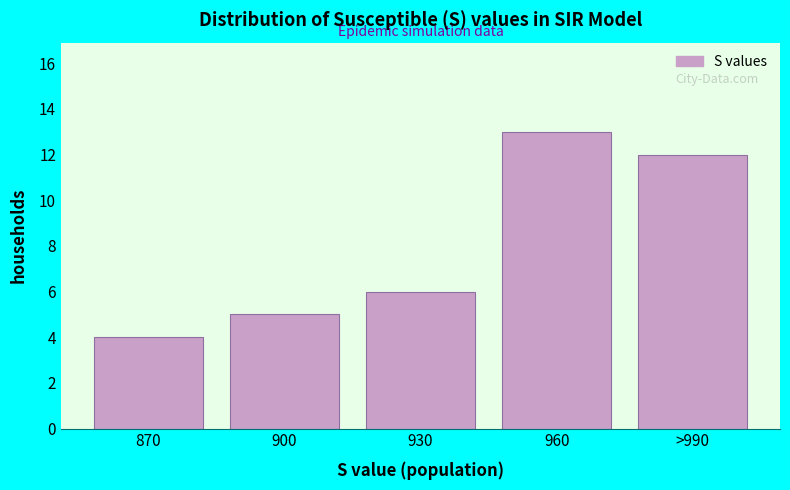

Reading right to left, list all the values displayed in this chart.

12	13	6	5	4